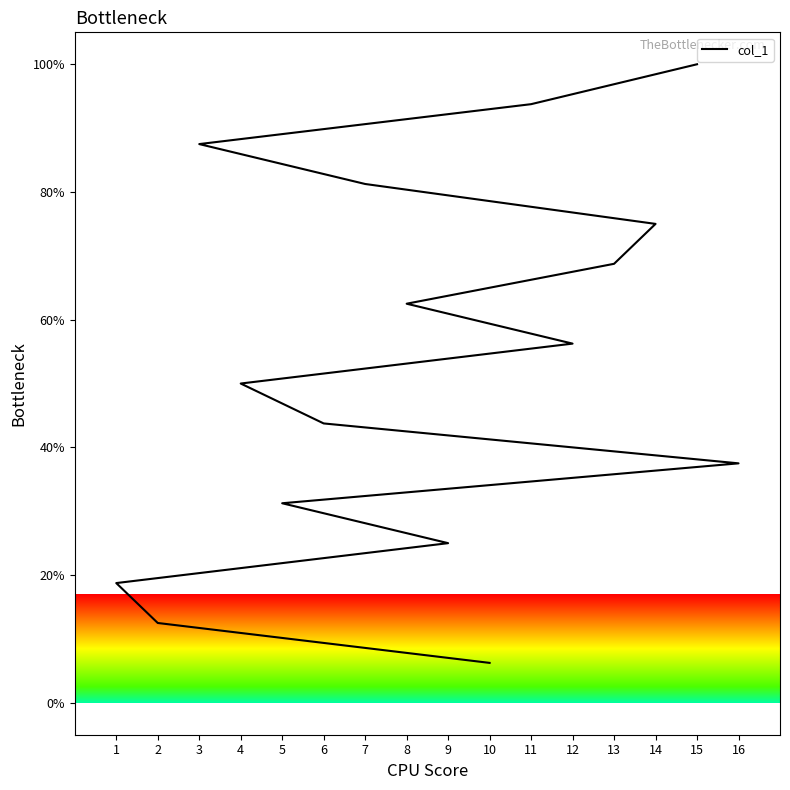

Rank the categories by value from highest to lowest.

15, 11, 3, 7, 14, 13, 8, 12, 4, 6, 16, 5, 9, 1, 2, 10